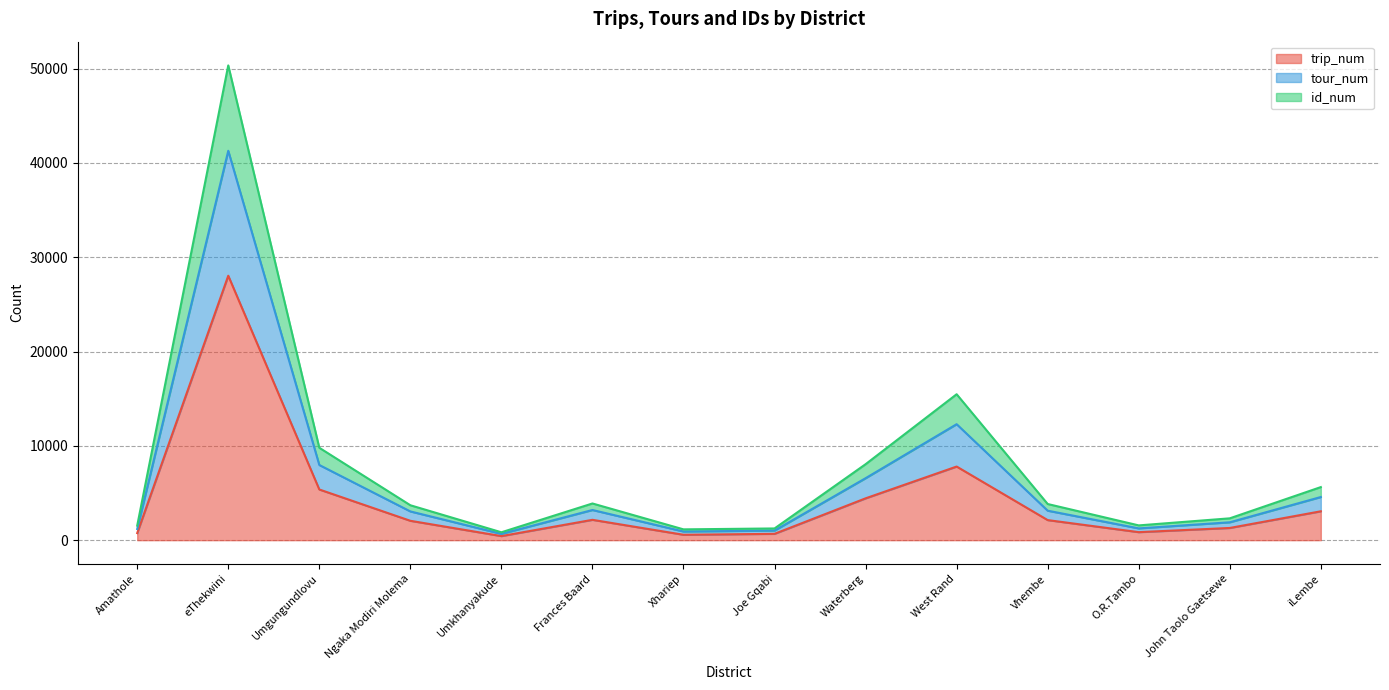

At which label does trip_num reach its peak?

eThekwini